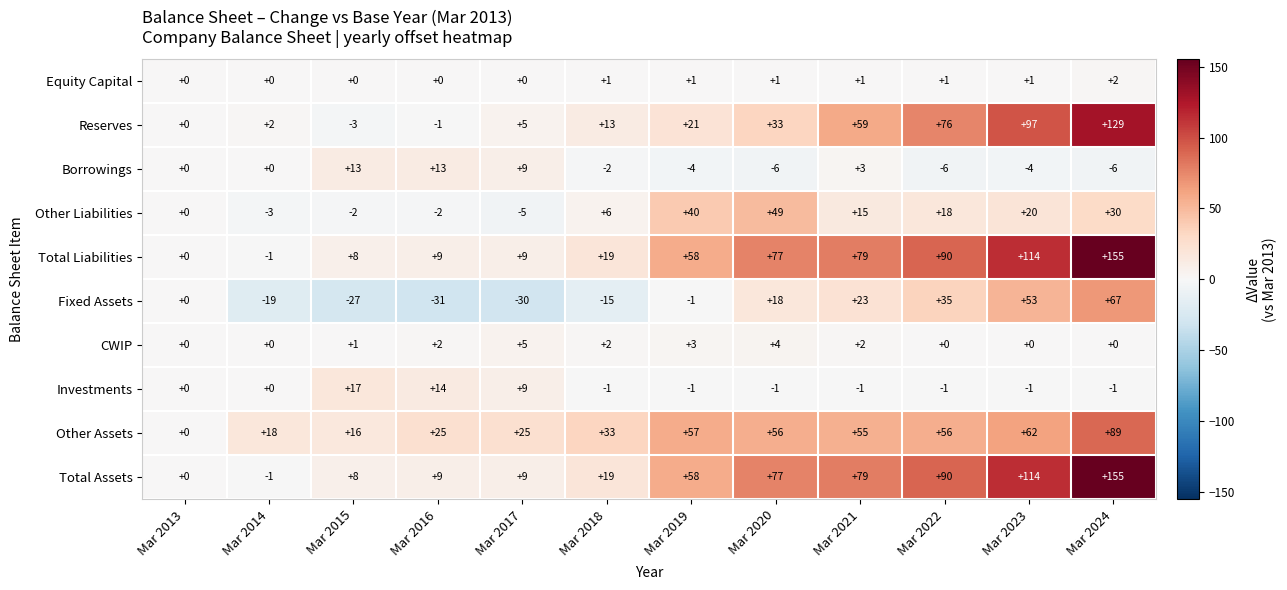

What is the spread (max minus min) of values at Mar 2015?

44